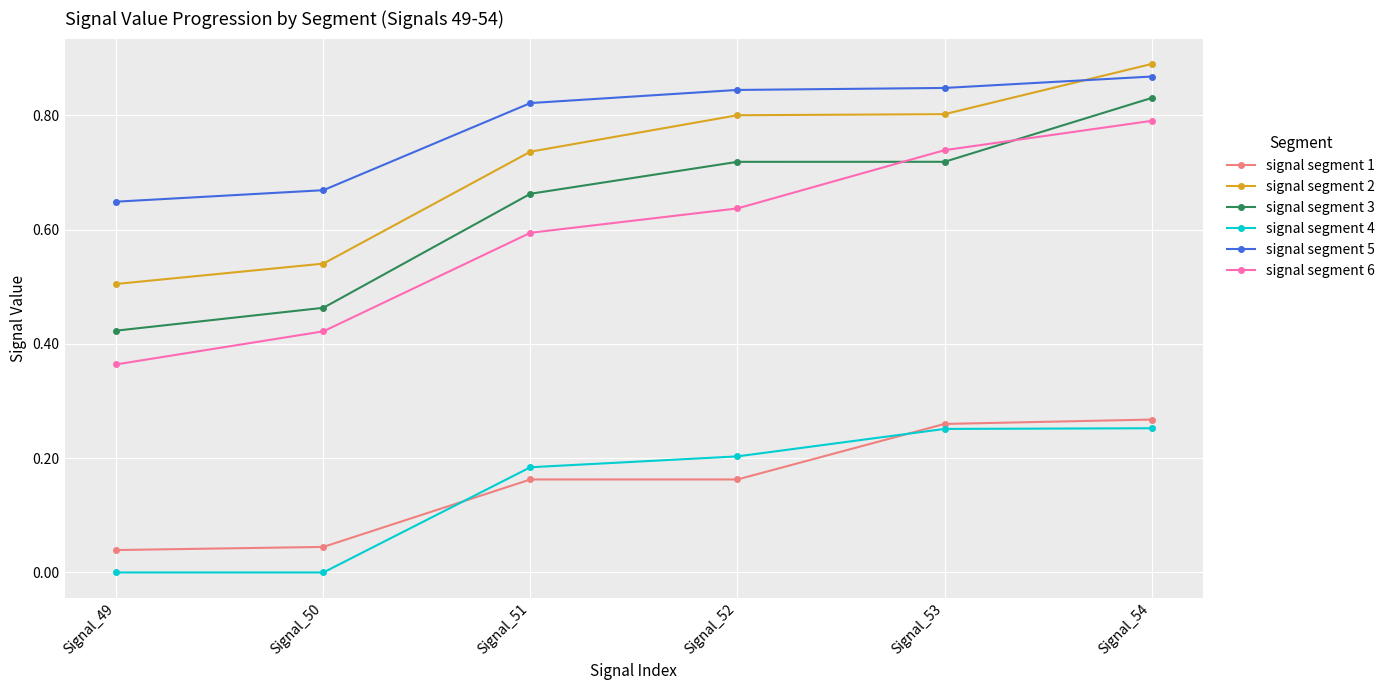

Which series has the largest range (max minus min)?

signal segment 6